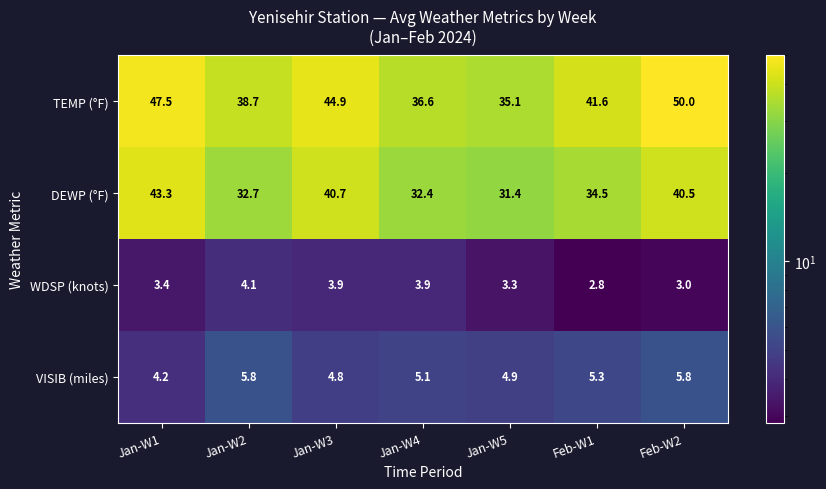

What is the sum of the WDSP (knots) values at Jan-W1 and Jan-W3?

7.3